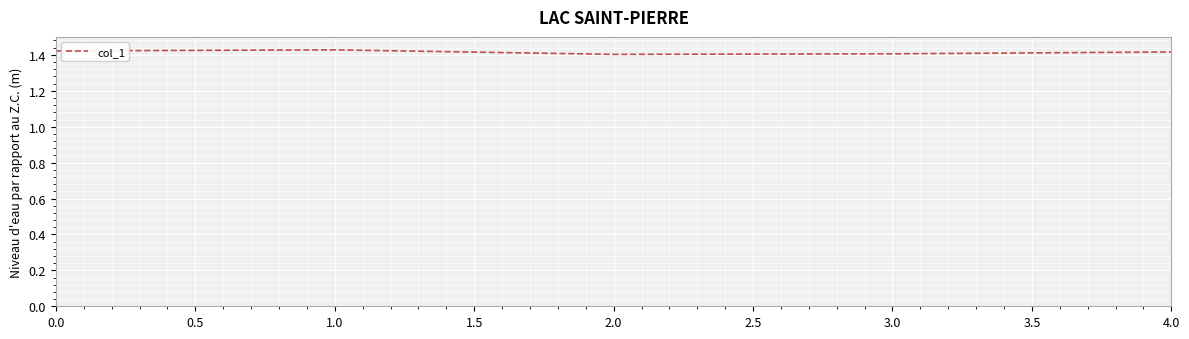

Count the values in the range 1 to 2.

5